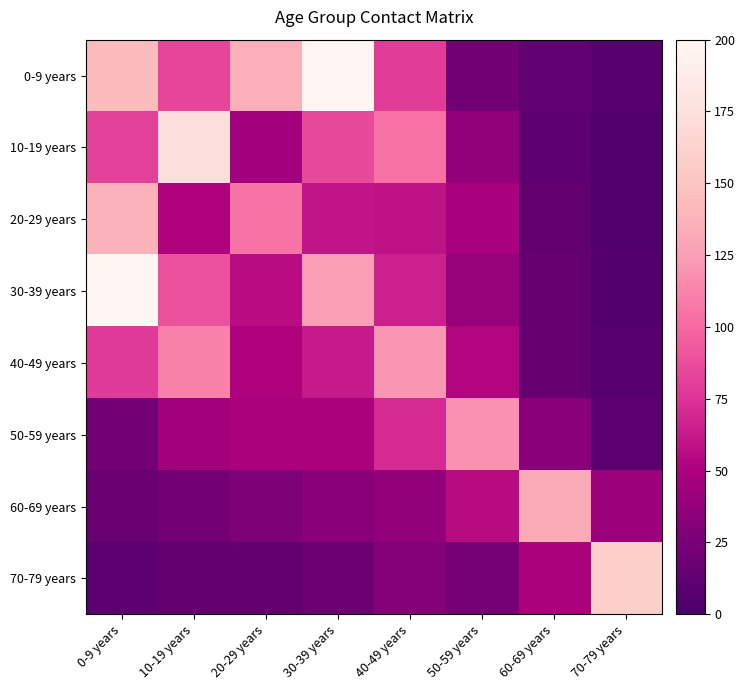

Which series has the largest total across all categories?

0-9 years